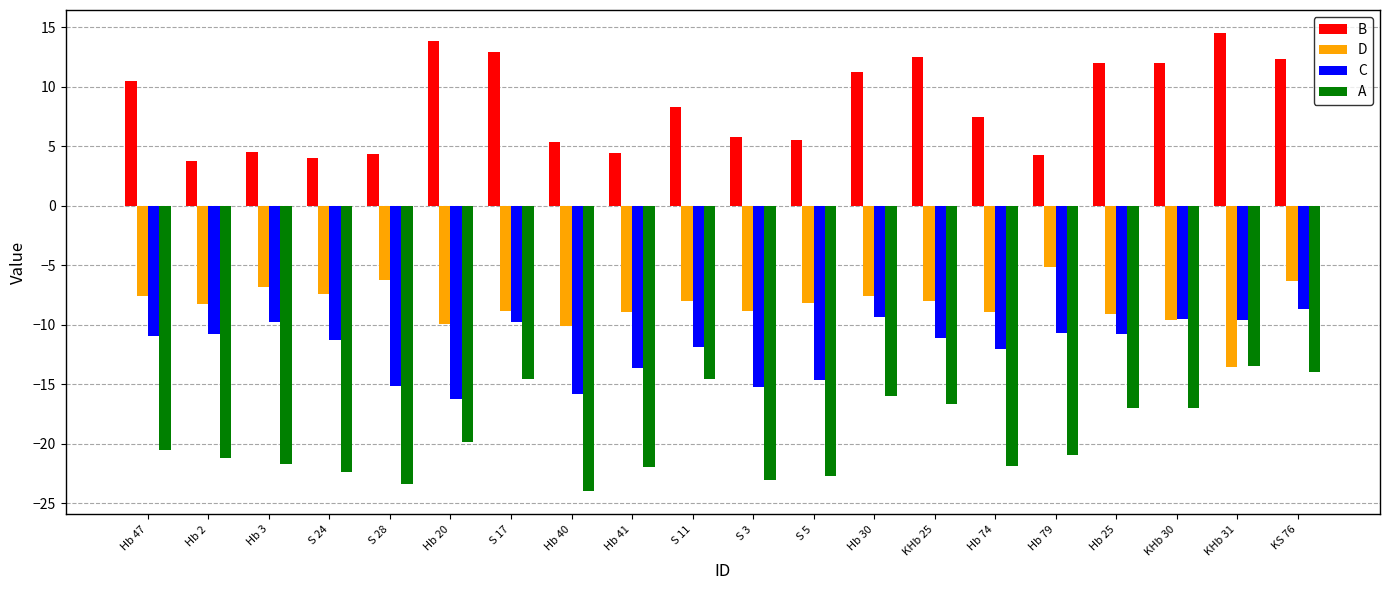

What is the approximate value of A at Hb 25?

-17.0